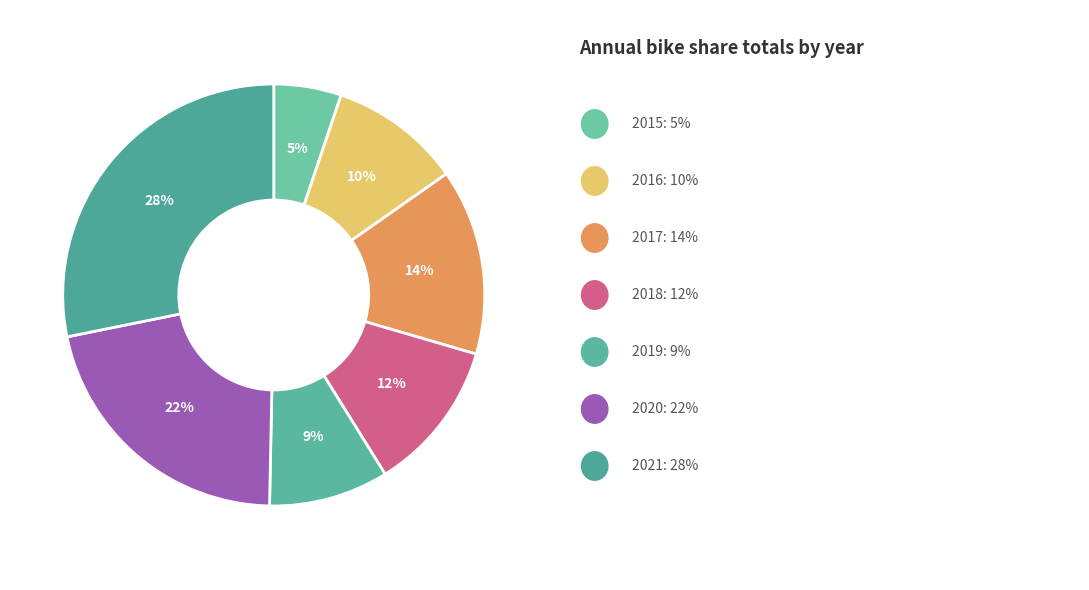

How many slices are in this pie chart?

7